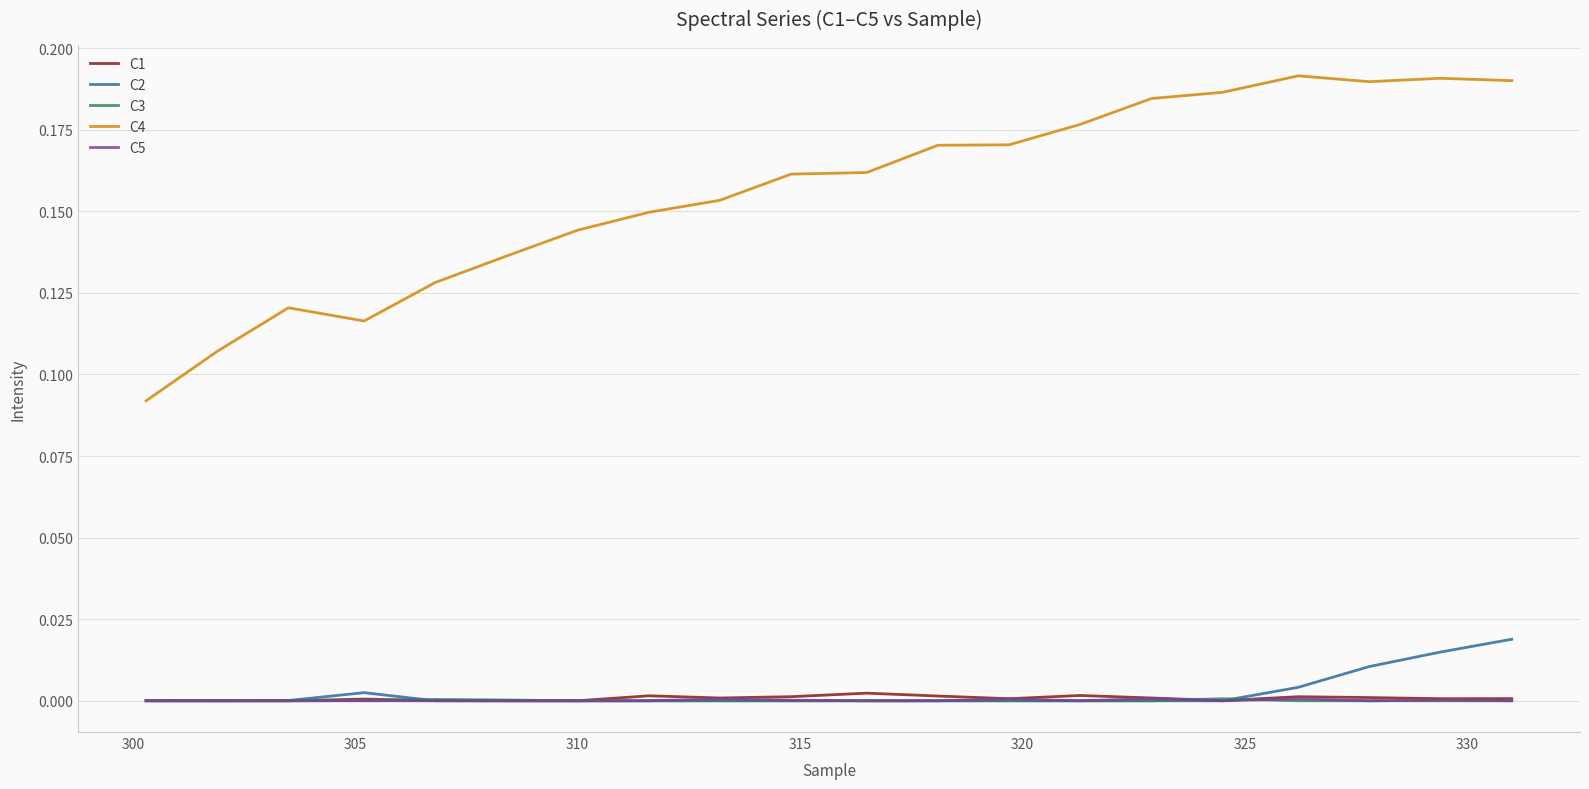

True or false: C4 and C1 cross at least once.

False